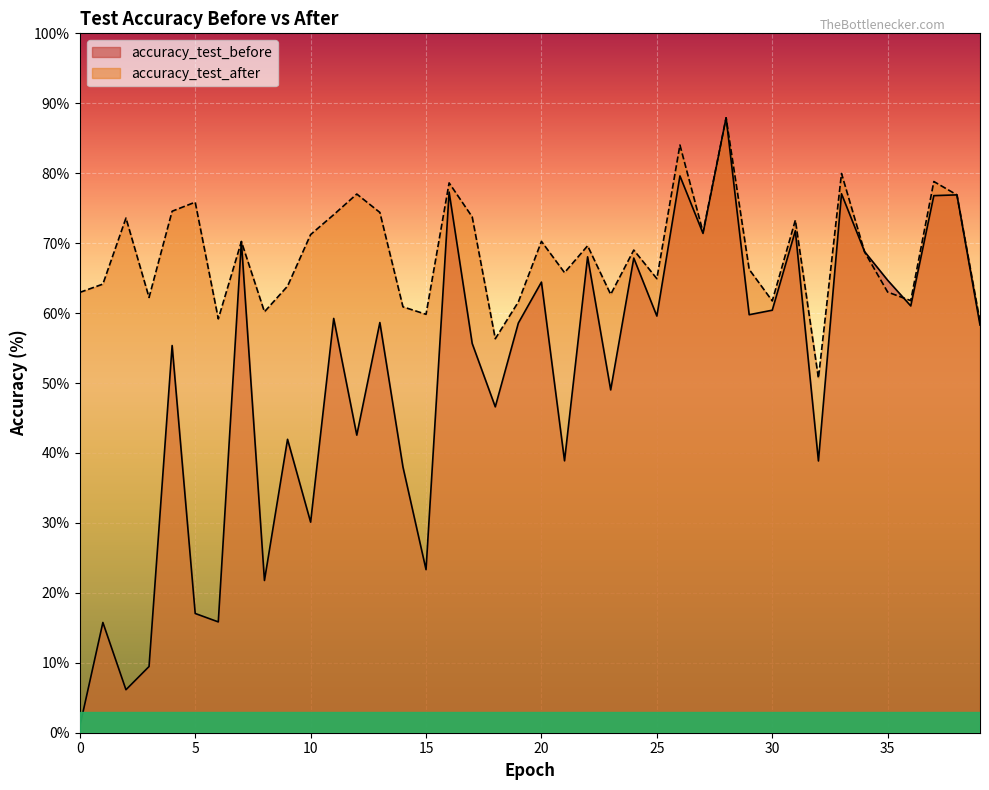

Reading right to left, what are all the values shown in this chart?

accuracy_test_before: 39=58.3	38=76.9	37=76.8	36=61.0	35=64.7	34=68.8	33=77.1	32=38.9	31=71.8	30=60.4	29=59.8	28=87.9	27=71.4	26=79.6	25=59.6	24=67.9	23=49.0	22=68.0	21=38.9	20=64.4	19=58.6	18=46.6	17=55.7	16=77.3	15=23.3	14=38.0	13=58.6	12=42.6	11=59.2	10=30.1	9=42.0	8=21.8	7=70.2	6=15.8	5=17.0	4=55.4	3=9.5	2=6.1	1=15.8	0=0.9
accuracy_test_after: 39=58.8	38=76.9	37=78.8	36=61.8	35=63.0	34=68.7	33=80.0	32=50.7	31=73.3	30=61.7	29=66.2	28=87.9	27=71.6	26=84.0	25=64.9	24=69.0	23=62.7	22=69.6	21=65.8	20=70.3	19=61.6	18=56.3	17=73.8	16=78.6	15=59.8	14=60.9	13=74.4	12=77.0	11=74.1	10=71.2	9=63.9	8=60.2	7=70.2	6=59.2	5=75.9	4=74.6	3=62.2	2=73.6	1=64.1	0=63.0